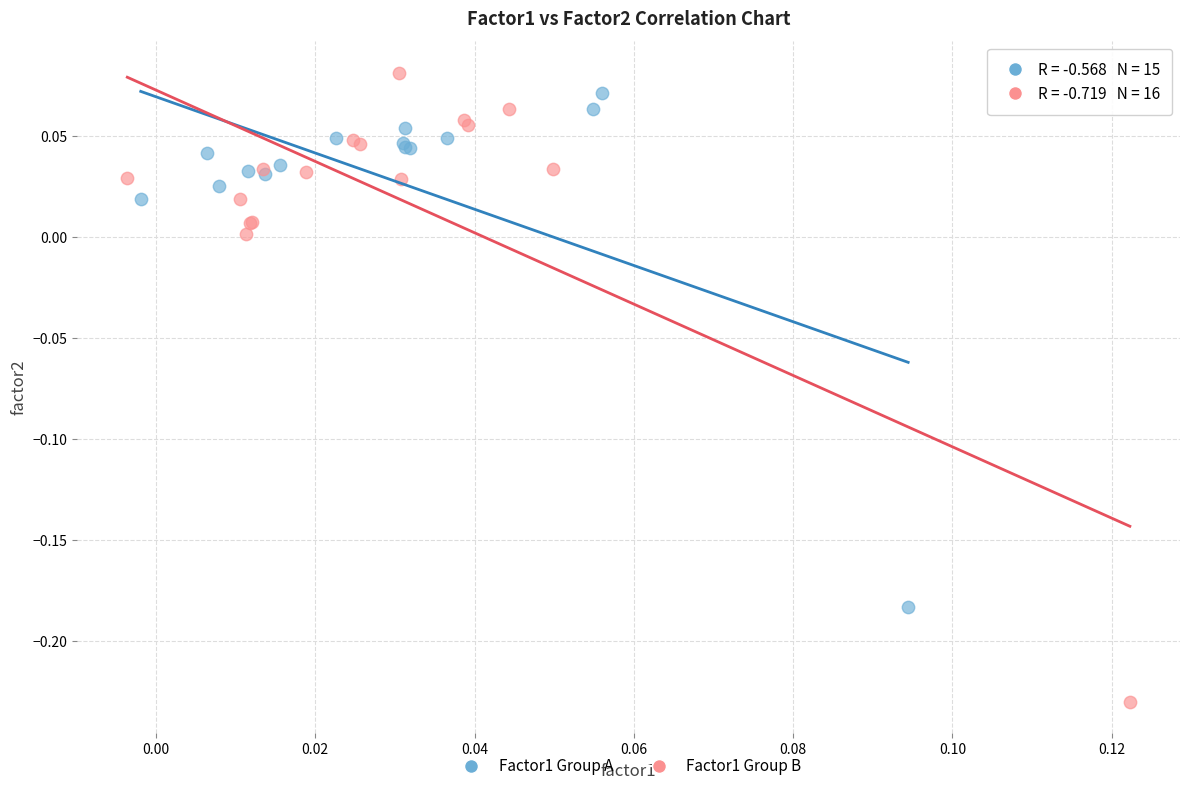

Which series reaches the minimum Y coordinate?

Factor1 Group B